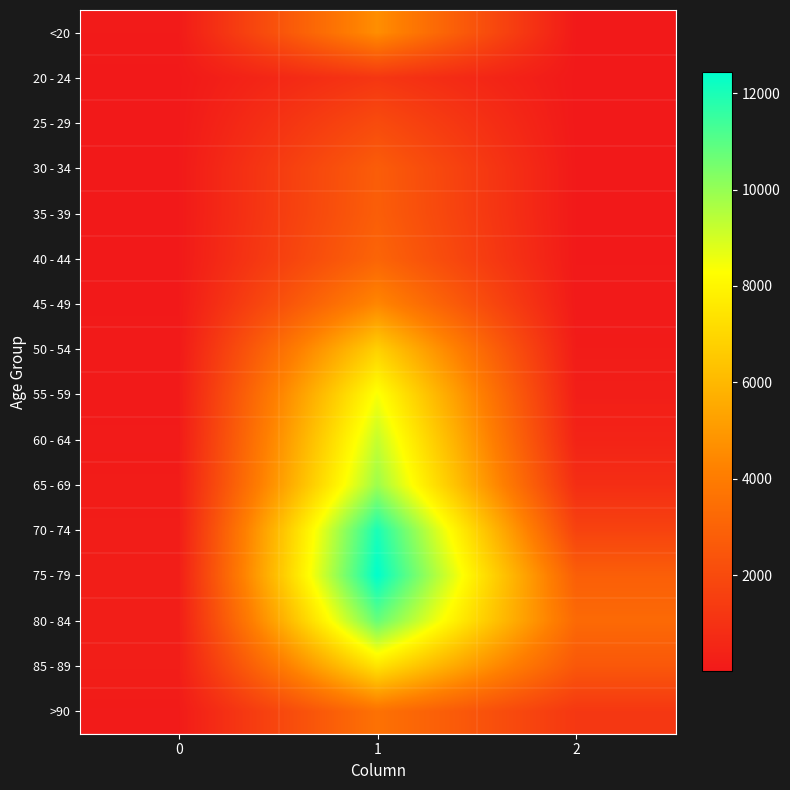

What is the minimum value shown in the chart?

3